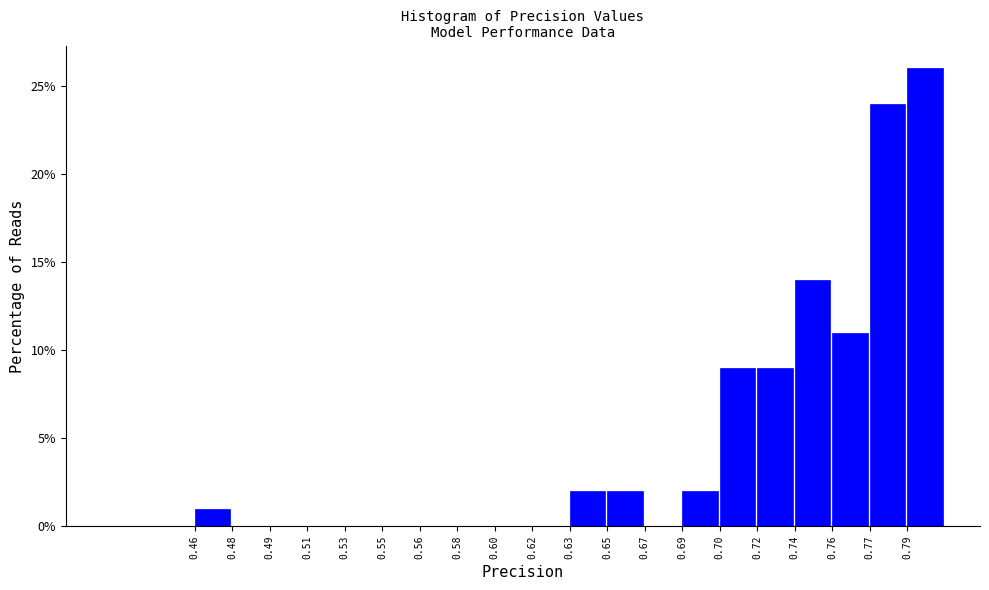

Reading left to right, transcribe all the data shown in this chart.

0.46=1.0	0.48=0.0	0.49=0.0	0.51=0.0	0.53=0.0	0.55=0.0	0.56=0.0	0.58=0.0	0.60=0.0	0.62=0.0	0.63=2.0	0.65=2.0	0.67=0.0	0.69=2.0	0.70=9.0	0.72=9.0	0.74=14.0	0.76=11.0	0.77=24.0	0.79=26.0